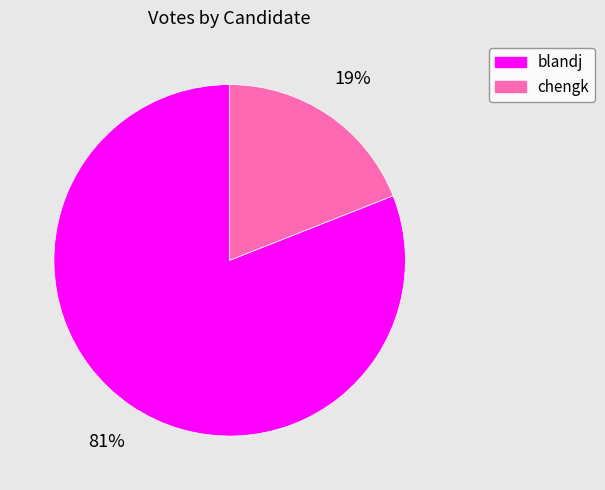

Which has a higher value, chengk or blandj?

blandj